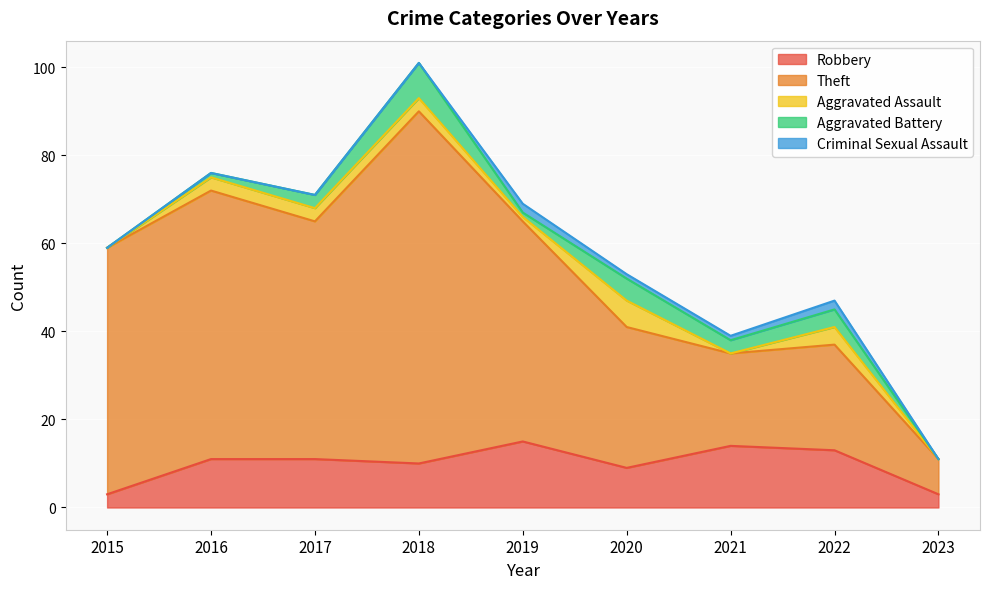

Which category has the lowest value in the Theft series?

2023